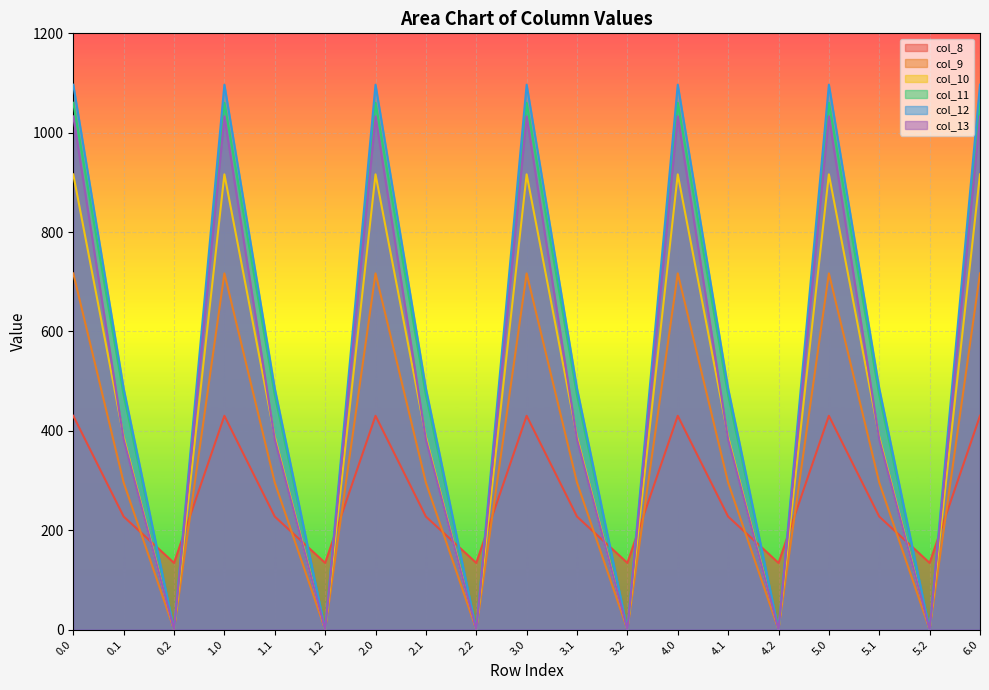

What are all the series names shown in the legend?

col_8, col_9, col_10, col_11, col_12, col_13